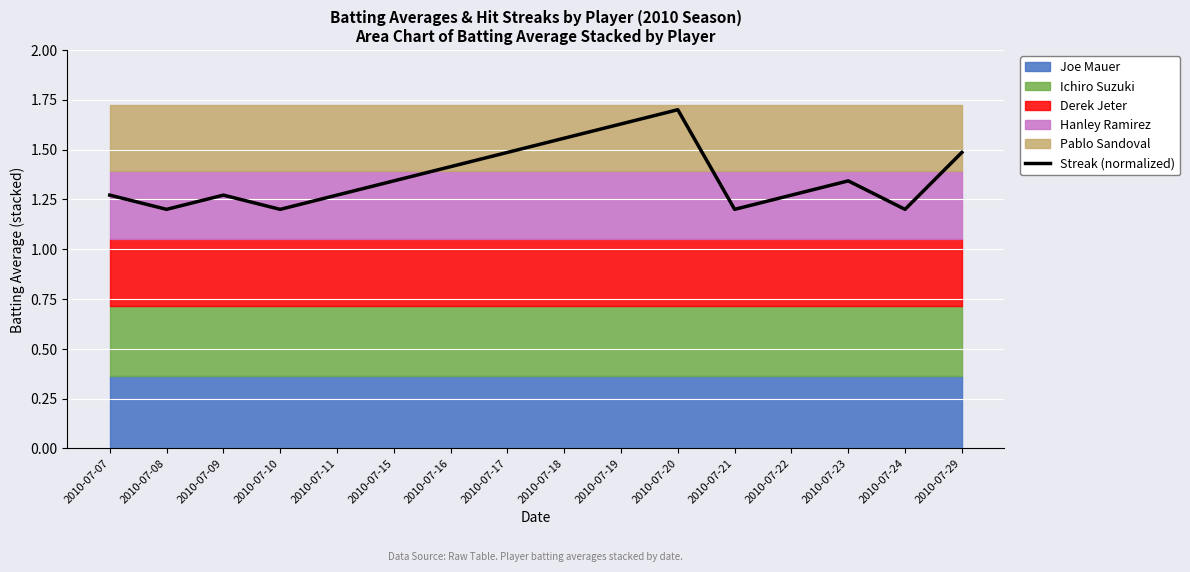

The chart shows a value of 0.9 at 2010-07-15. True or false?

False